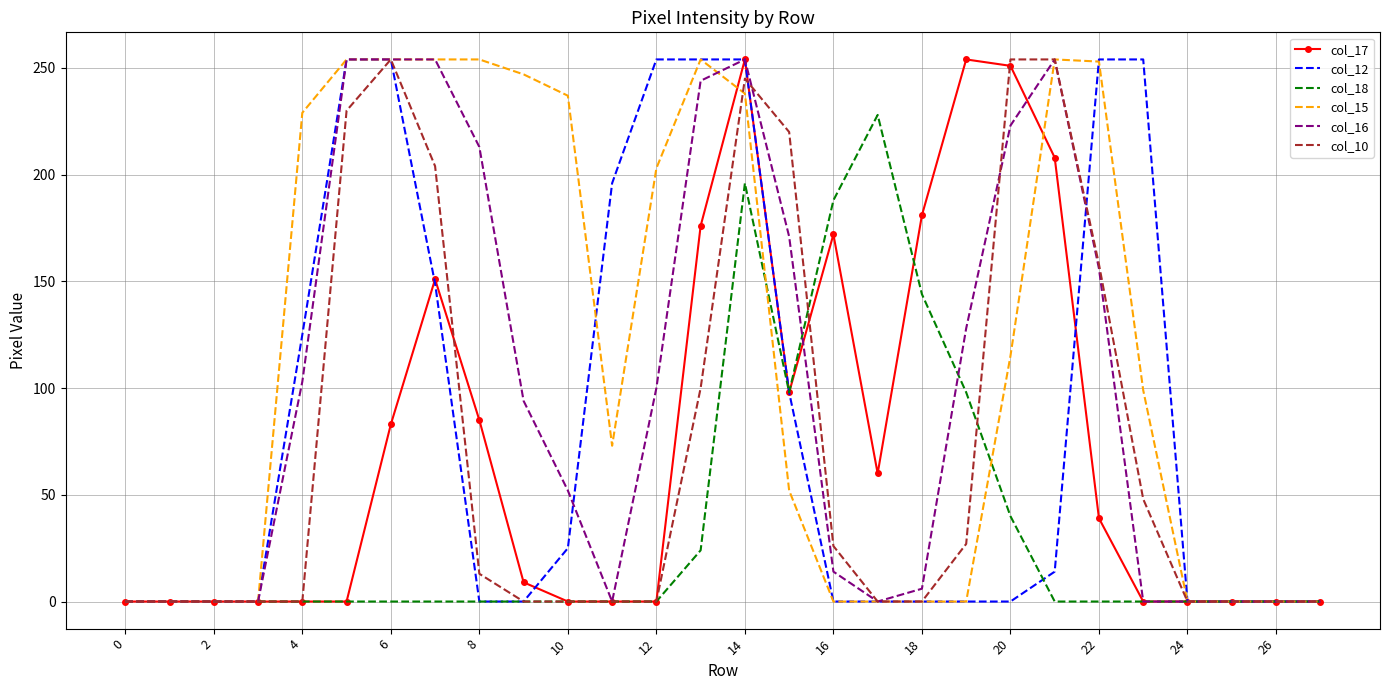

Which series has the largest total across all categories?

col_15